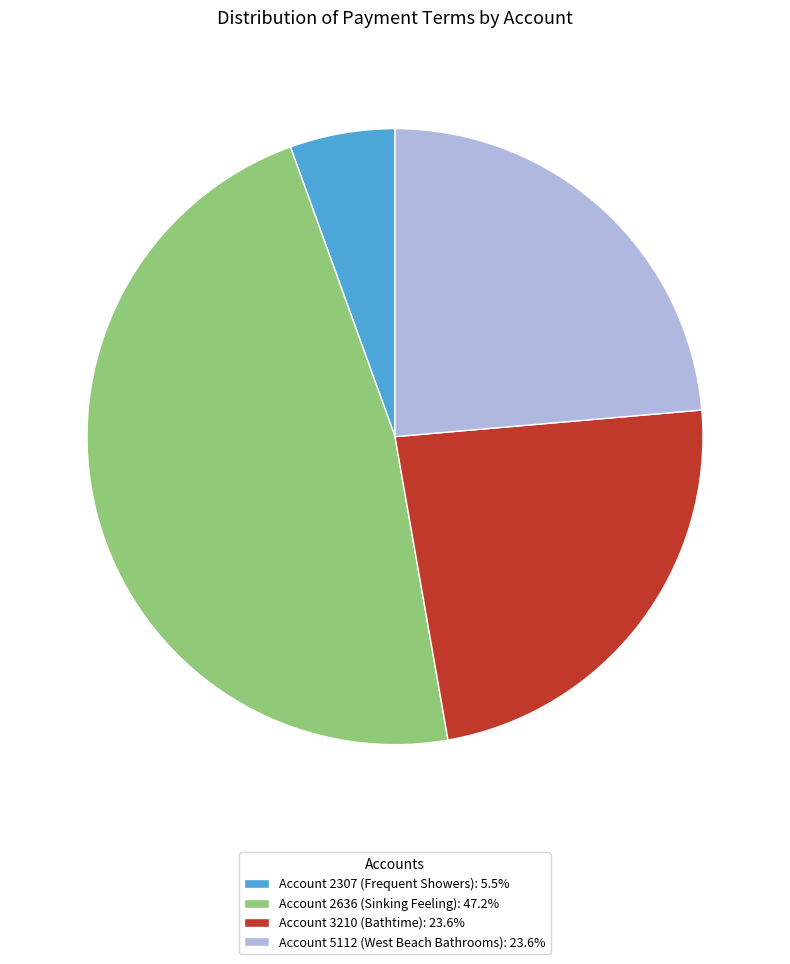

Is Account 3210 (Bathtime): 23.6% the majority of the pie?

No